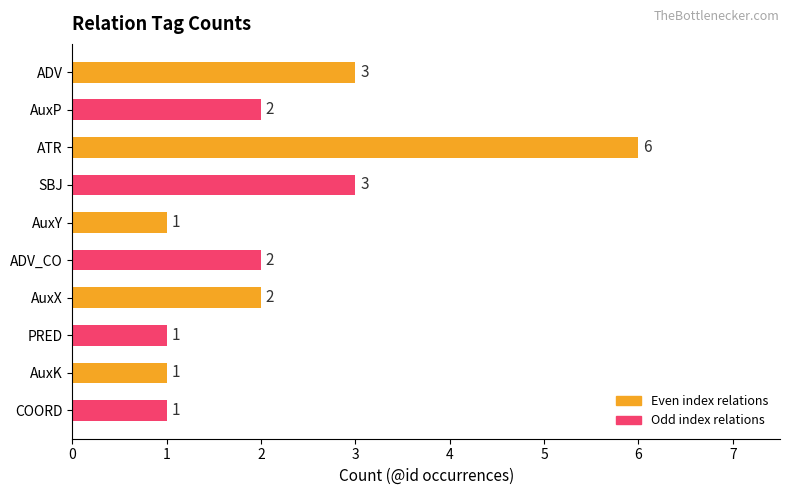

True or false: the data shows 1 at AuxK.

True